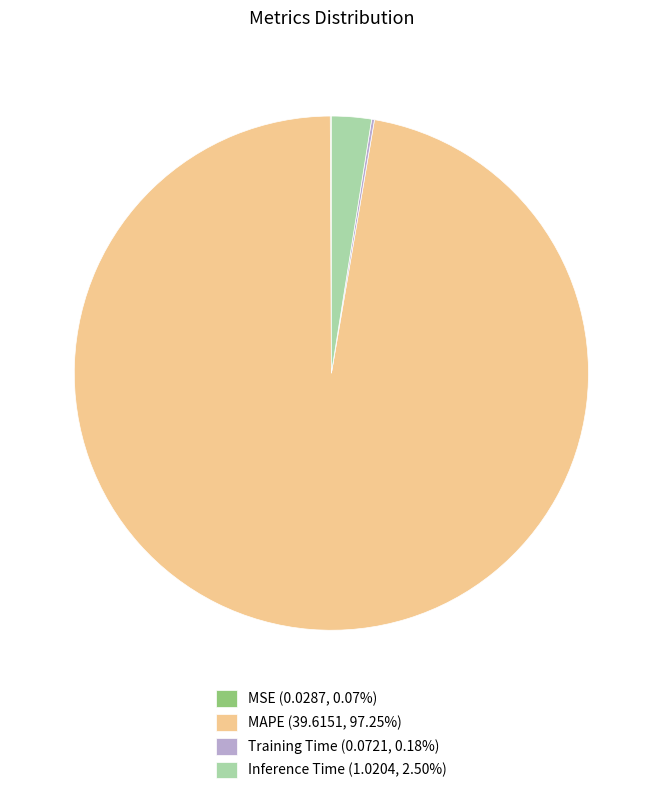

Is there a majority slice in this chart?

Yes